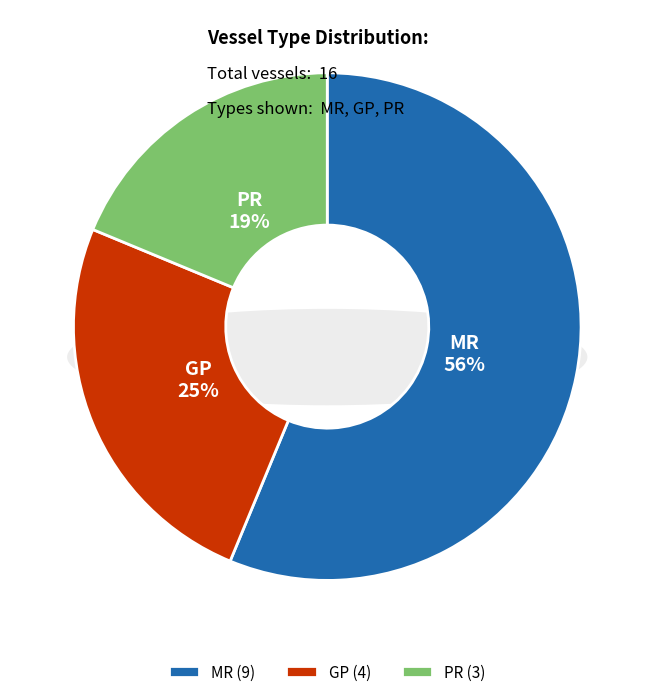

Is it true that MR is 49% of the pie?

False